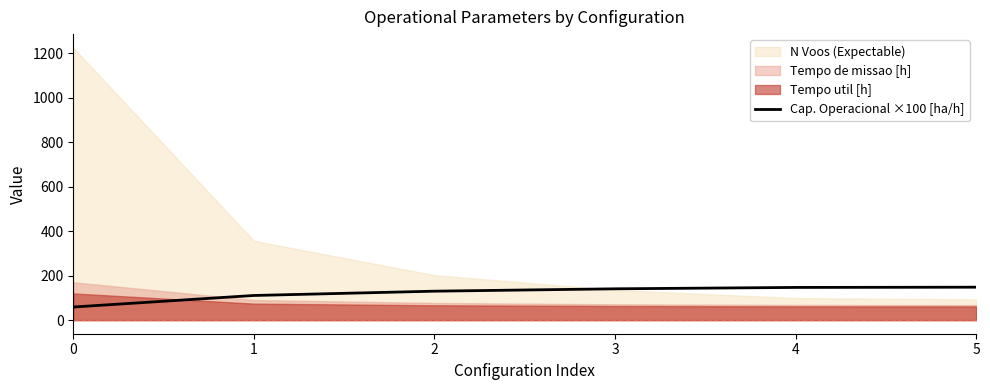

The Cap. Operacional ×100 [ha/h] series shows 103.3 at 0. True or false?

False